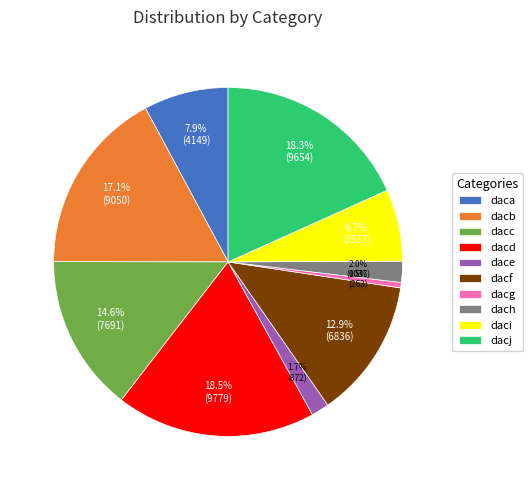

Is the sum of daca and dacf greater than half?

No